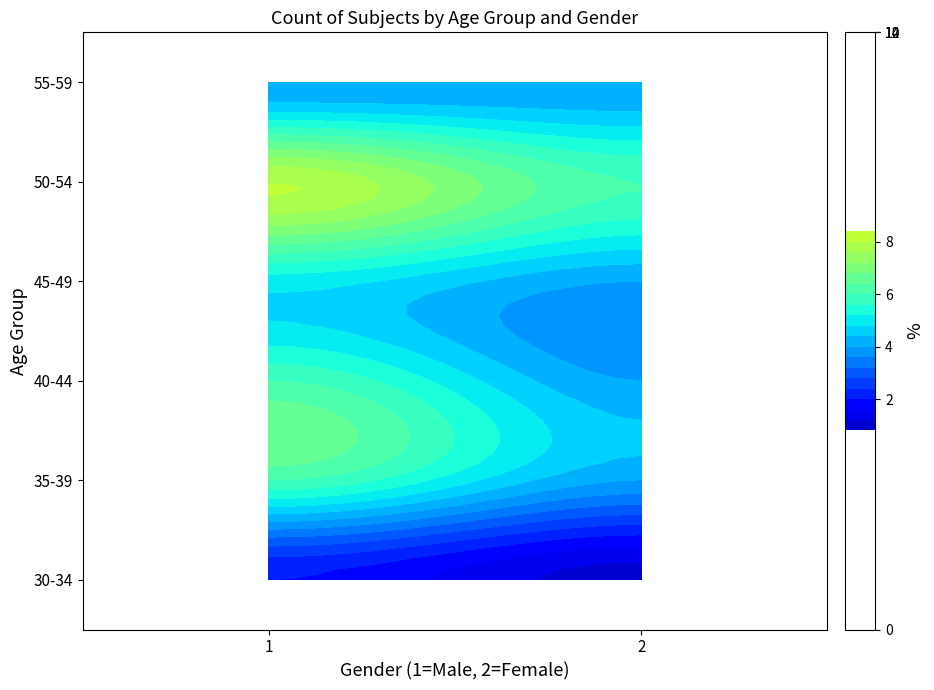

What is the difference between the maximum and minimum values in the 30-34 series?

1